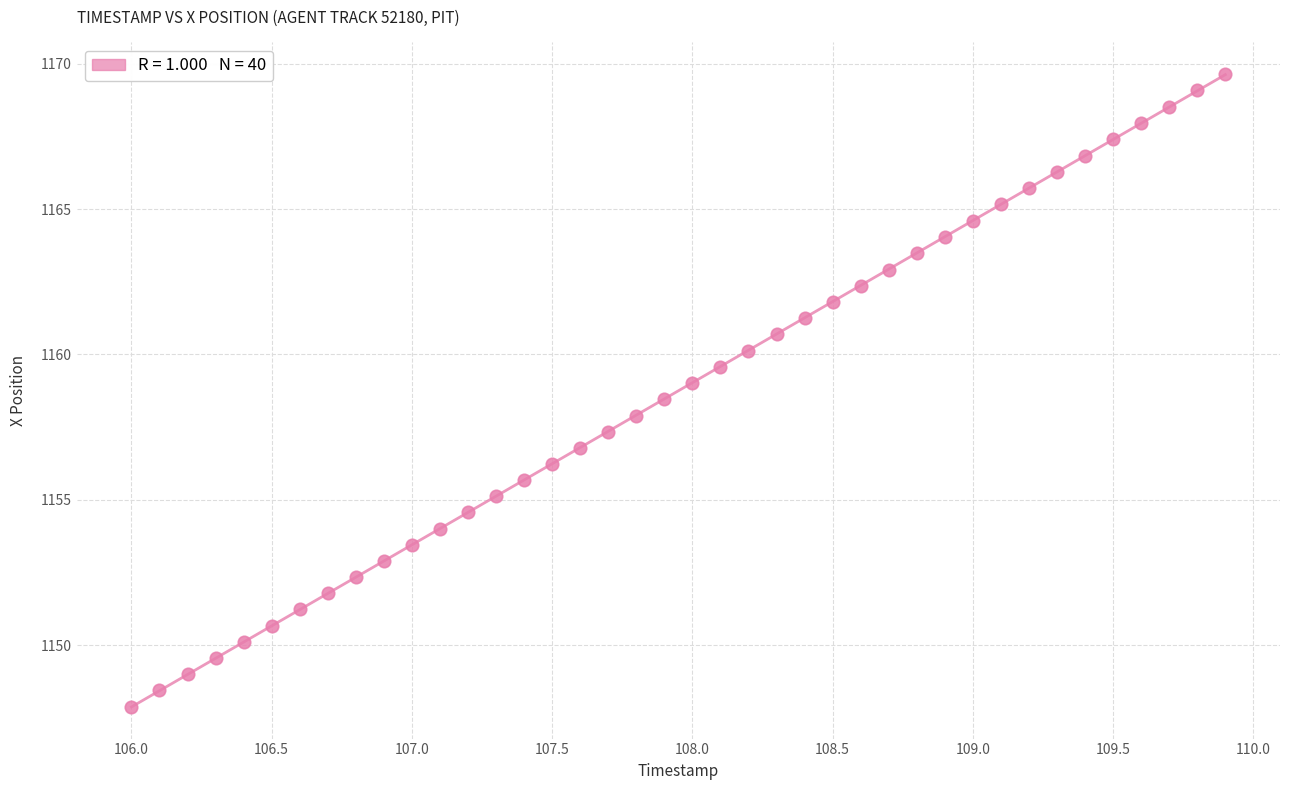

What is the range of X values (max minus min)?

3.9